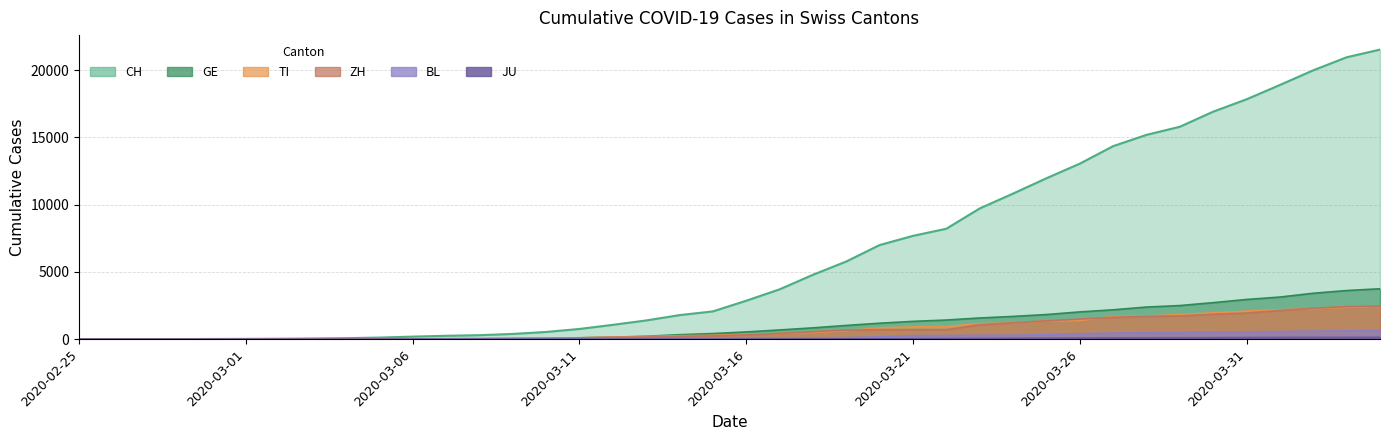

How many lines are shown in the chart?

6